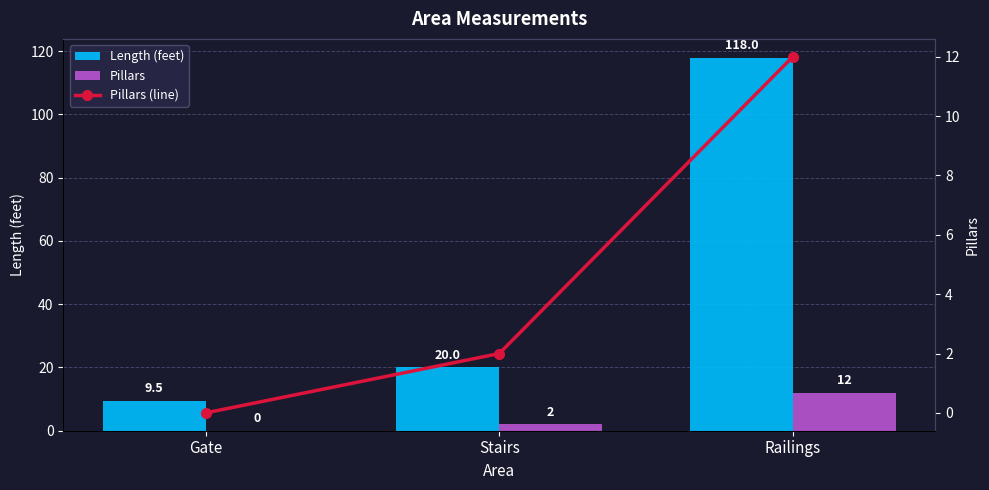

Between Gate and Stairs, which is larger?

Stairs